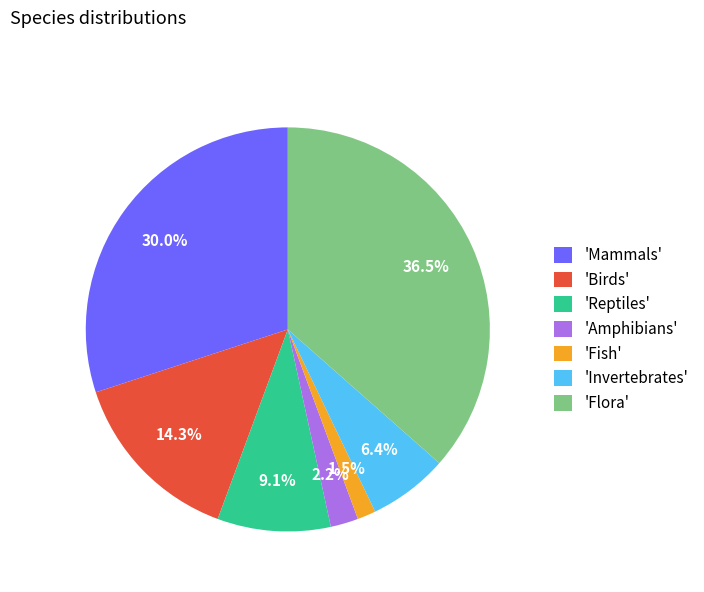

Is there a majority slice in this chart?

No